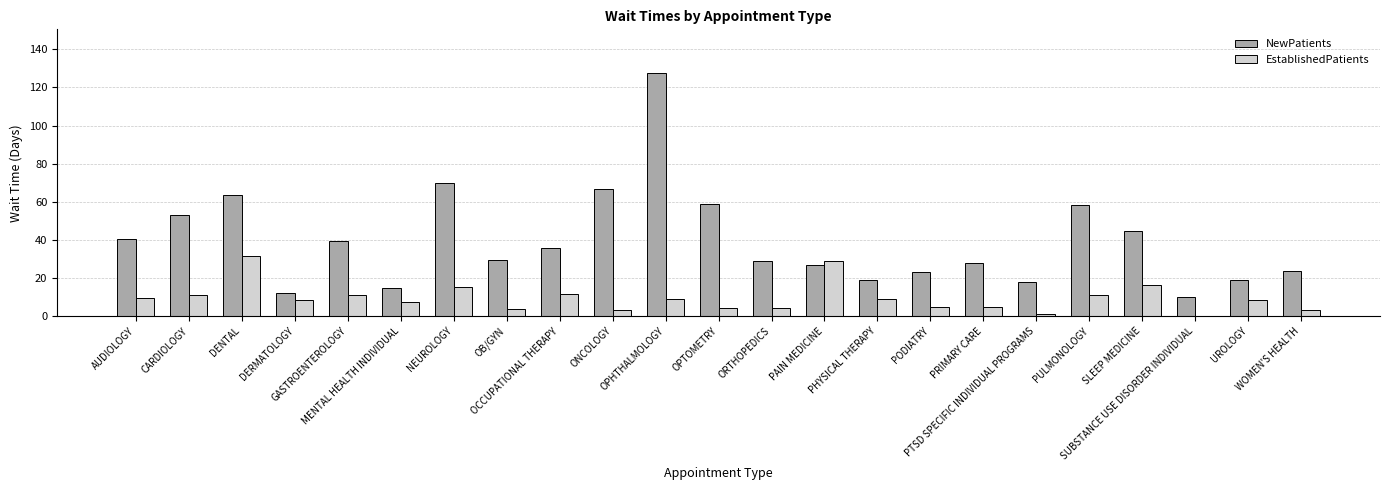

What is the difference between the NewPatients values at AUDIOLOGY and PODIATRY?

17.8